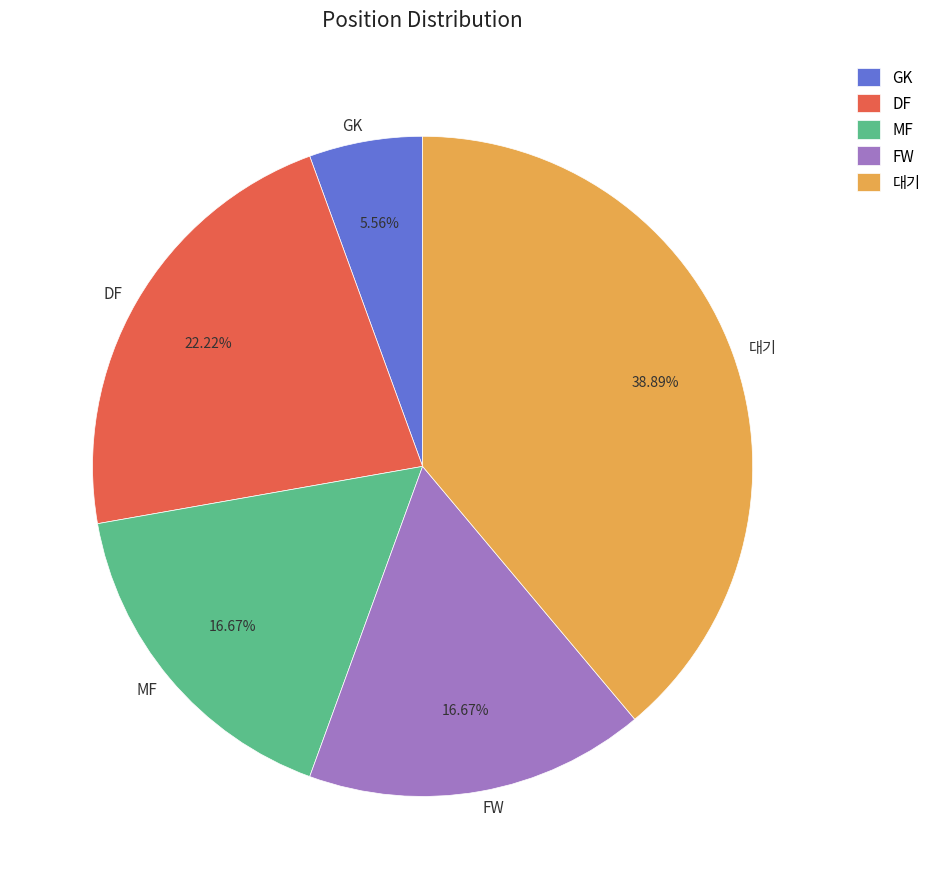

Which has a higher value, GK or MF?

MF